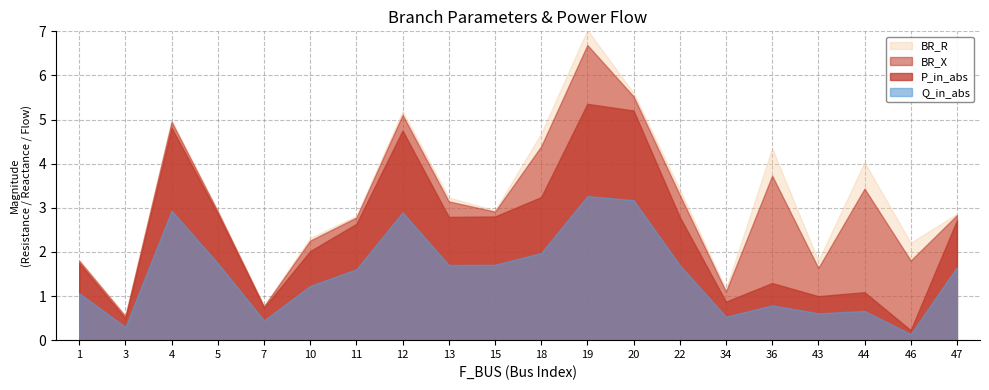

Between 3 and 36, which series saw the biggest shift?

Q_in_abs